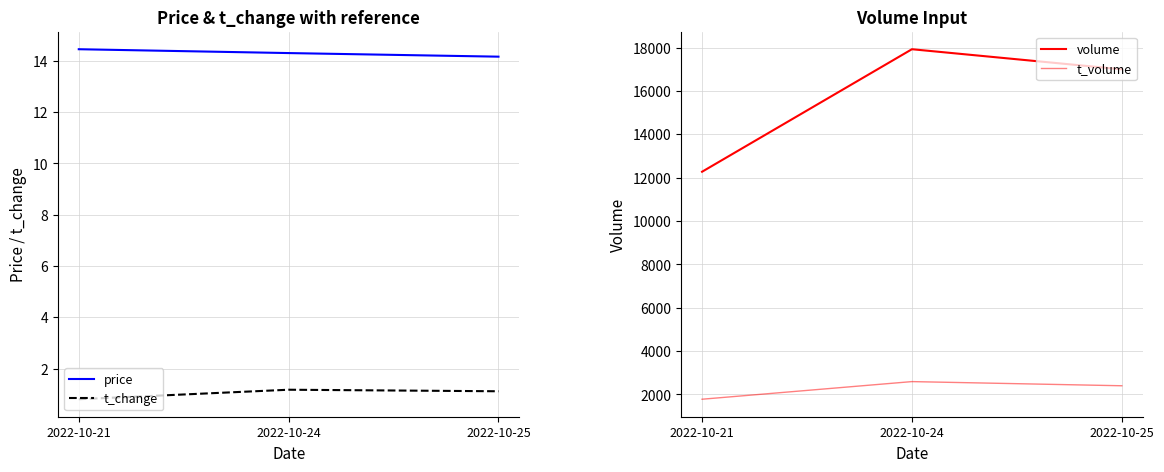

Count the volume values in the range 12274 to 17926.

3